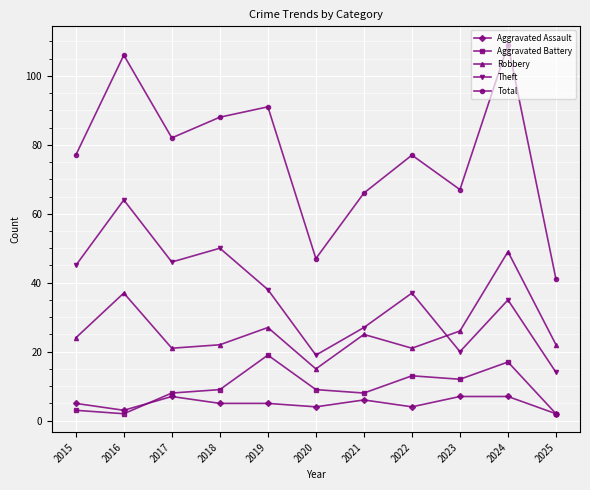

Reading left to right, what are all the values shown in this chart?

Aggravated Assault: 2015=5	2016=3	2017=7	2018=5	2019=5	2020=4	2021=6	2022=4	2023=7	2024=7	2025=2
Aggravated Battery: 2015=3	2016=2	2017=8	2018=9	2019=19	2020=9	2021=8	2022=13	2023=12	2024=17	2025=2
Robbery: 2015=24	2016=37	2017=21	2018=22	2019=27	2020=15	2021=25	2022=21	2023=26	2024=49	2025=22
Theft: 2015=45	2016=64	2017=46	2018=50	2019=38	2020=19	2021=27	2022=37	2023=20	2024=35	2025=14
Total: 2015=77	2016=106	2017=82	2018=88	2019=91	2020=47	2021=66	2022=77	2023=67	2024=109	2025=41